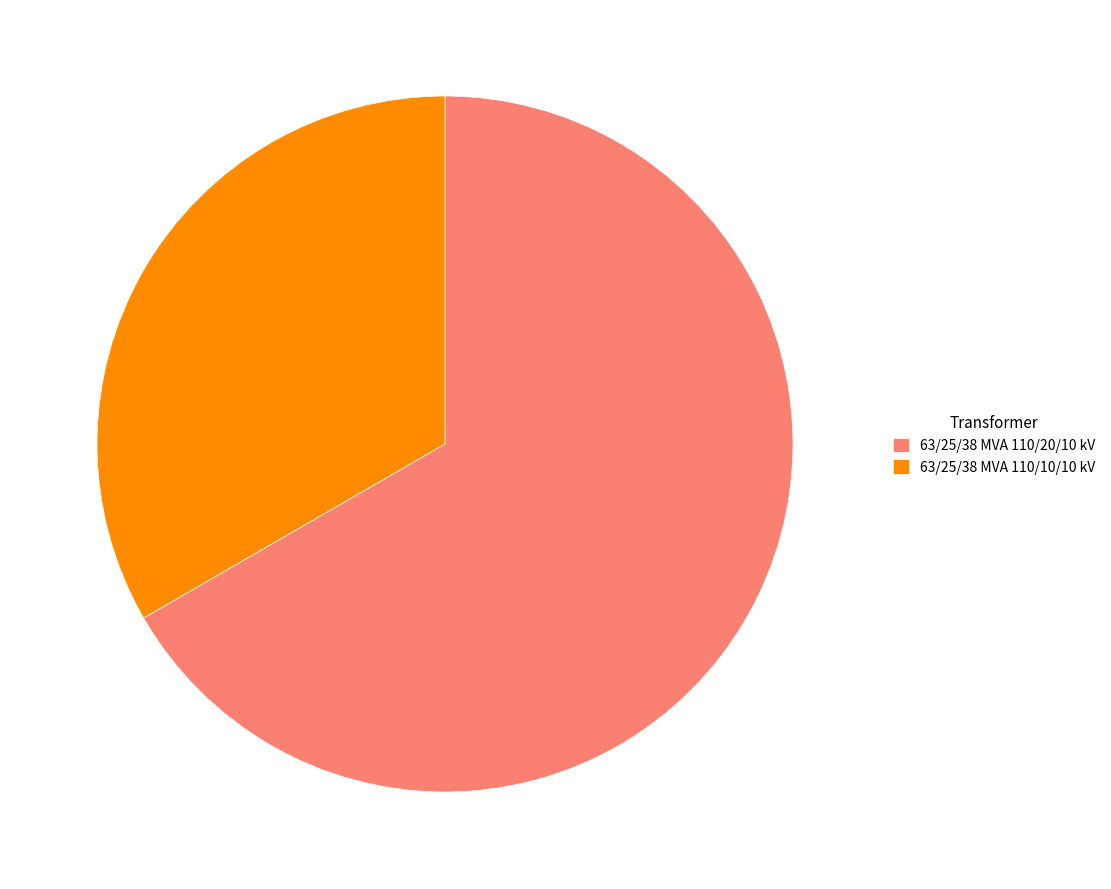

Count the number of slices in the pie.

2